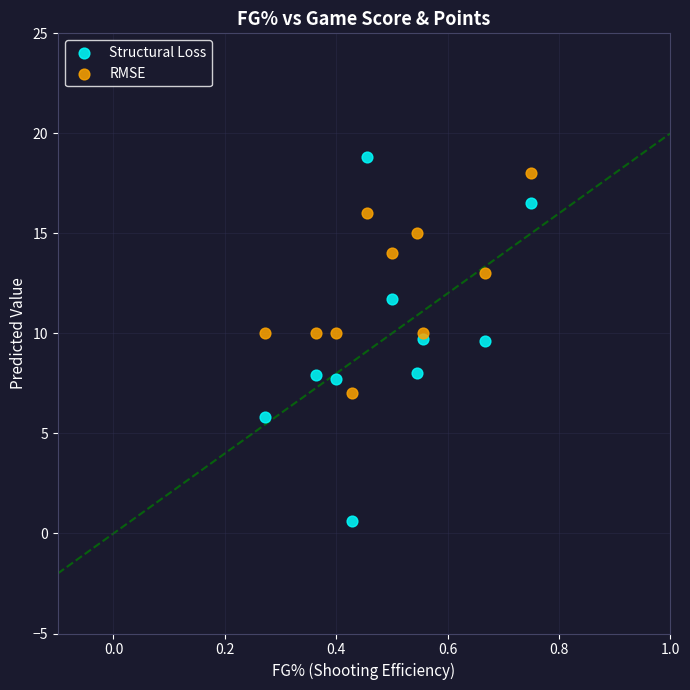

Across all data points, what is the range of X values (max minus min)?

0.5